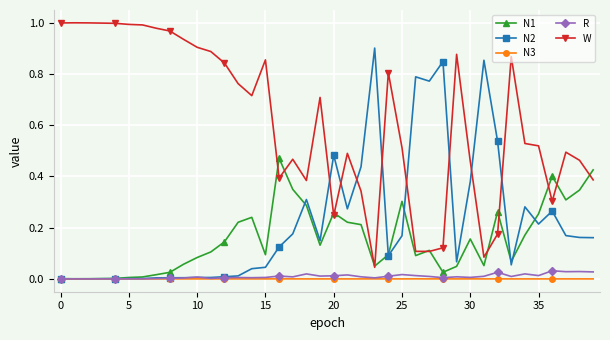

True or false: N1 has more than 1 interior local peaks.

True